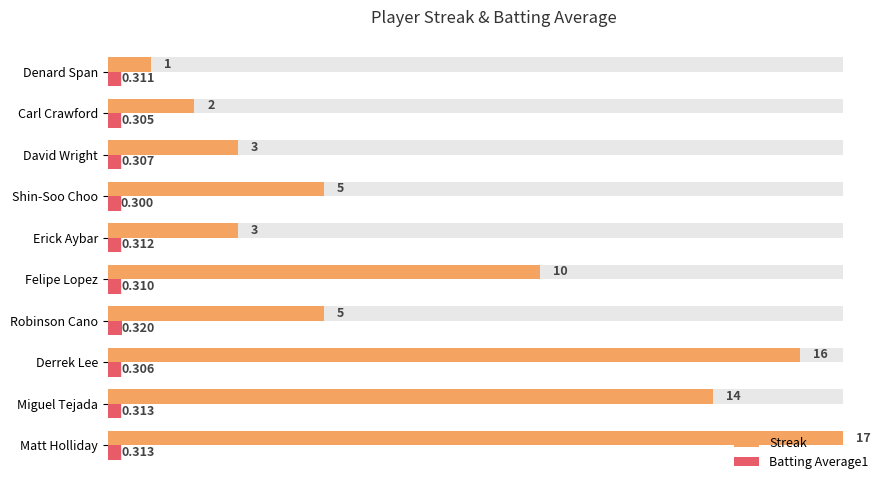

How many Batting Average1 values are between 0 and 1?

10